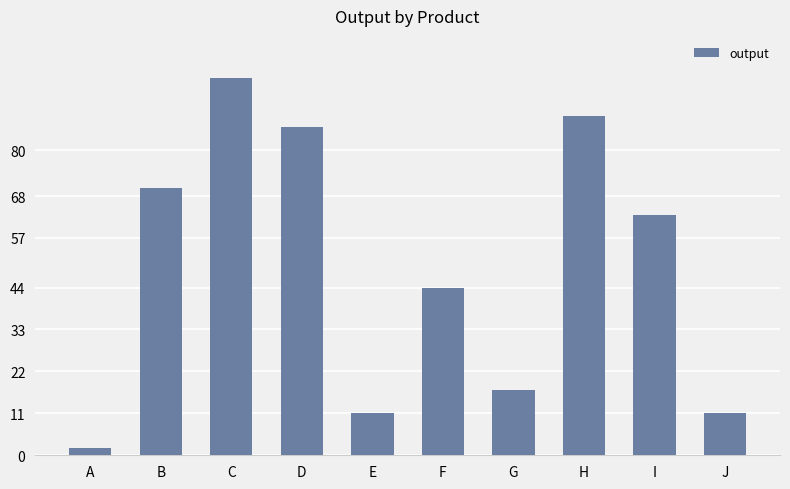

What is the average value?

49